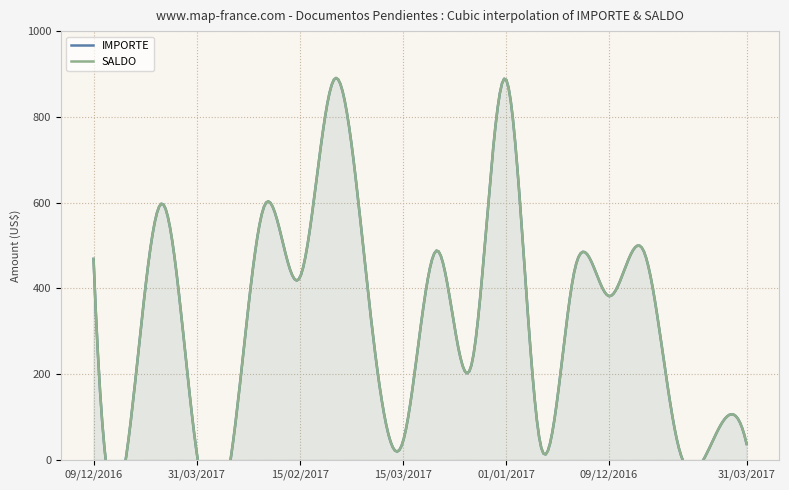

How many interior local valleys does the IMPORTE series have?

8